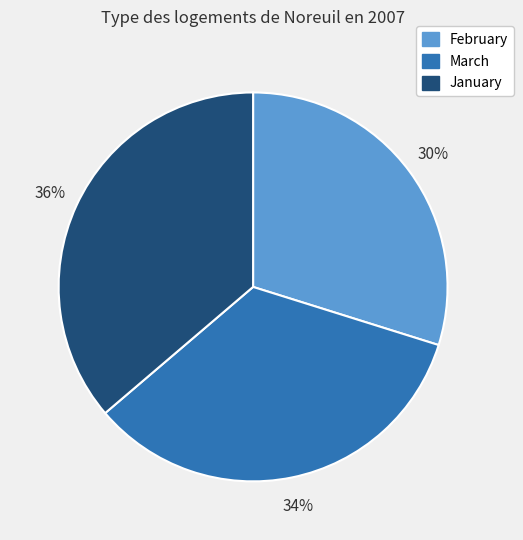

Count the number of slices in the pie.

3